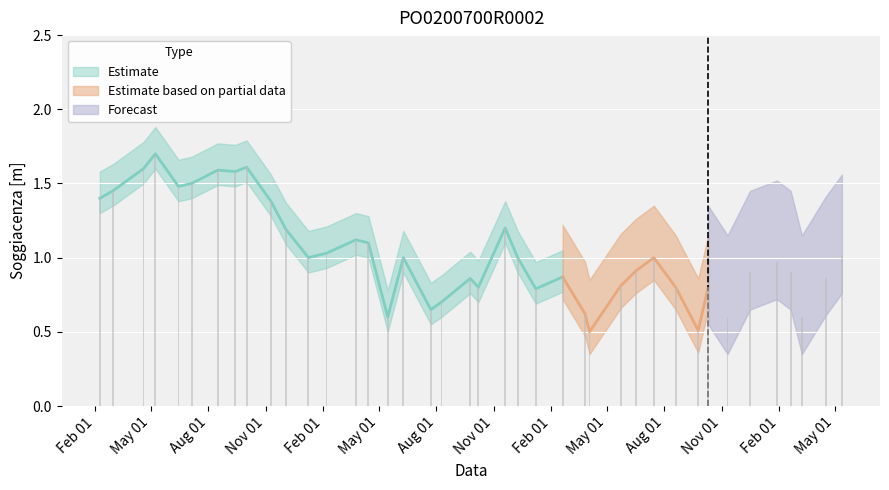

Where does the data first go above 1?

2012-02-09